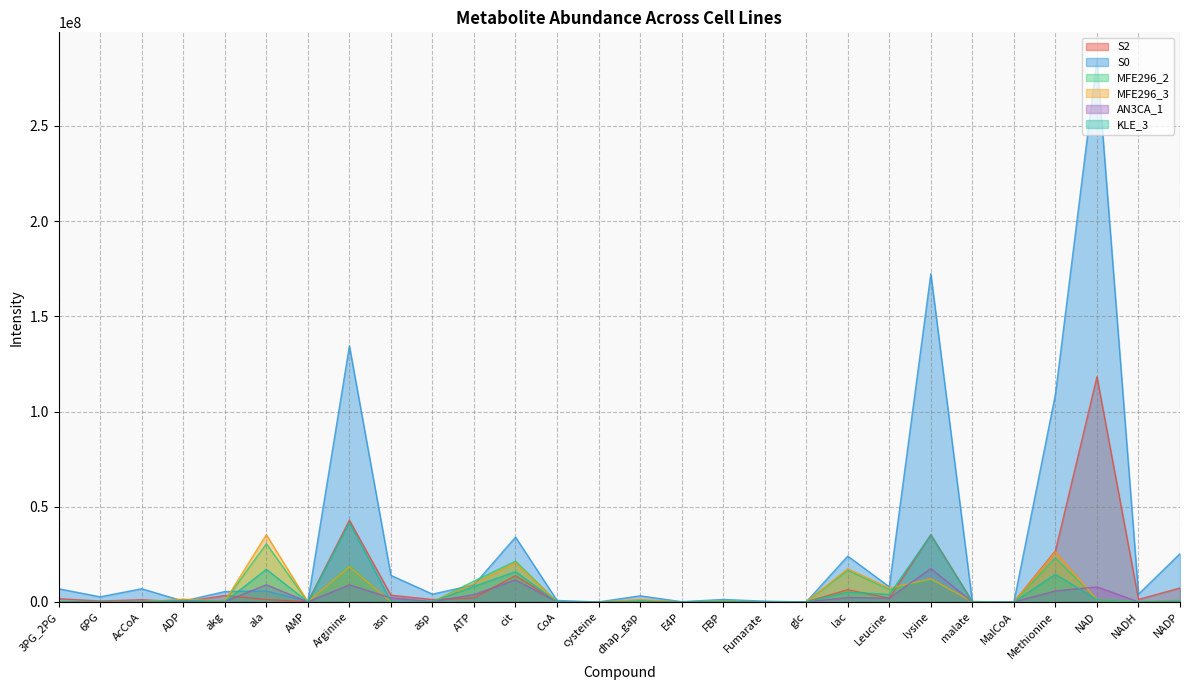

Where is the first local maximum for MFE296_2?

ADP